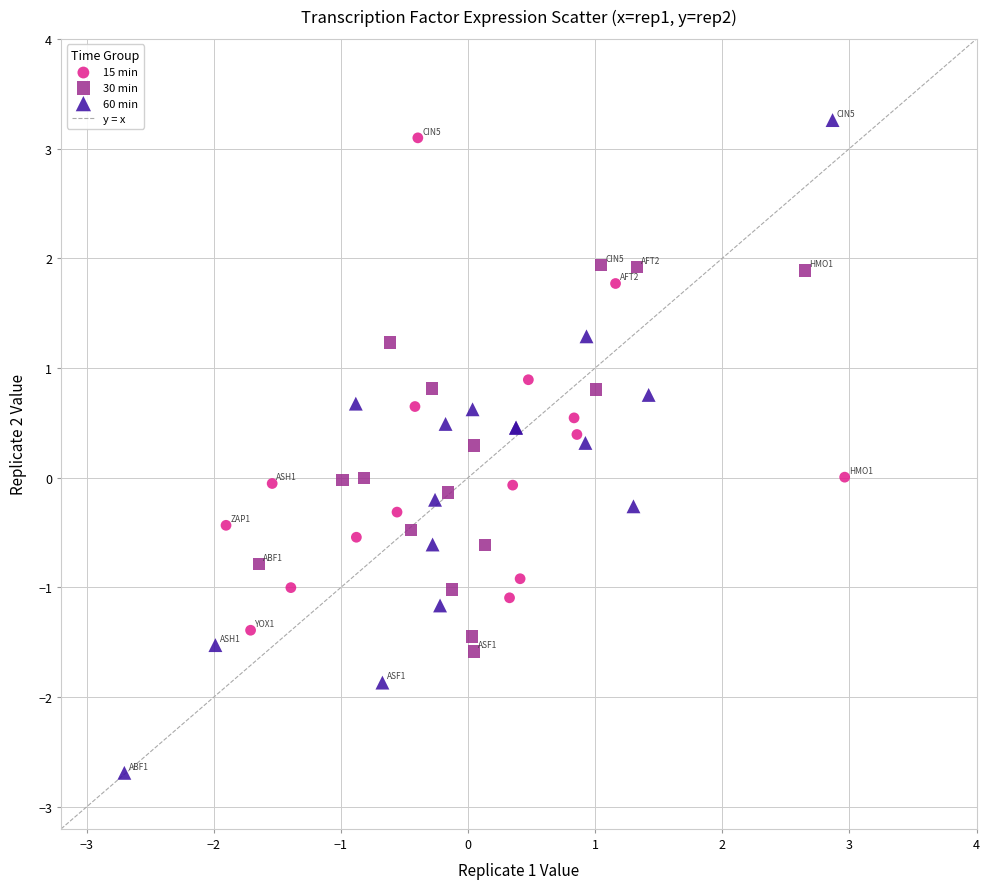

Which series reaches the maximum Y coordinate?

60 min